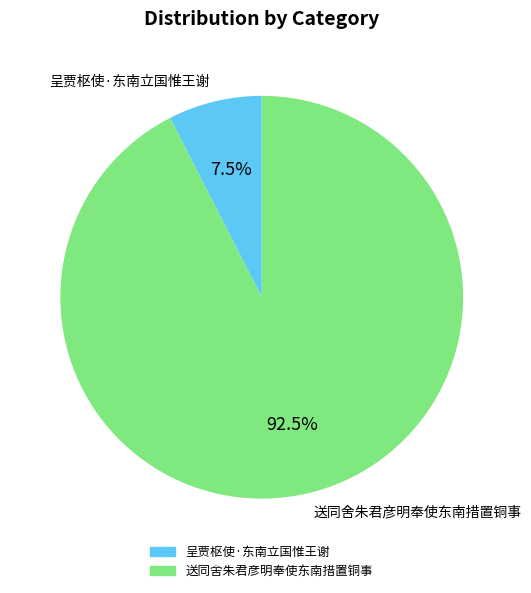

Which has a higher value, 送同舍朱君彦明奉使东南措置铜事 or 呈贾枢使·东南立国惟王谢?

送同舍朱君彦明奉使东南措置铜事